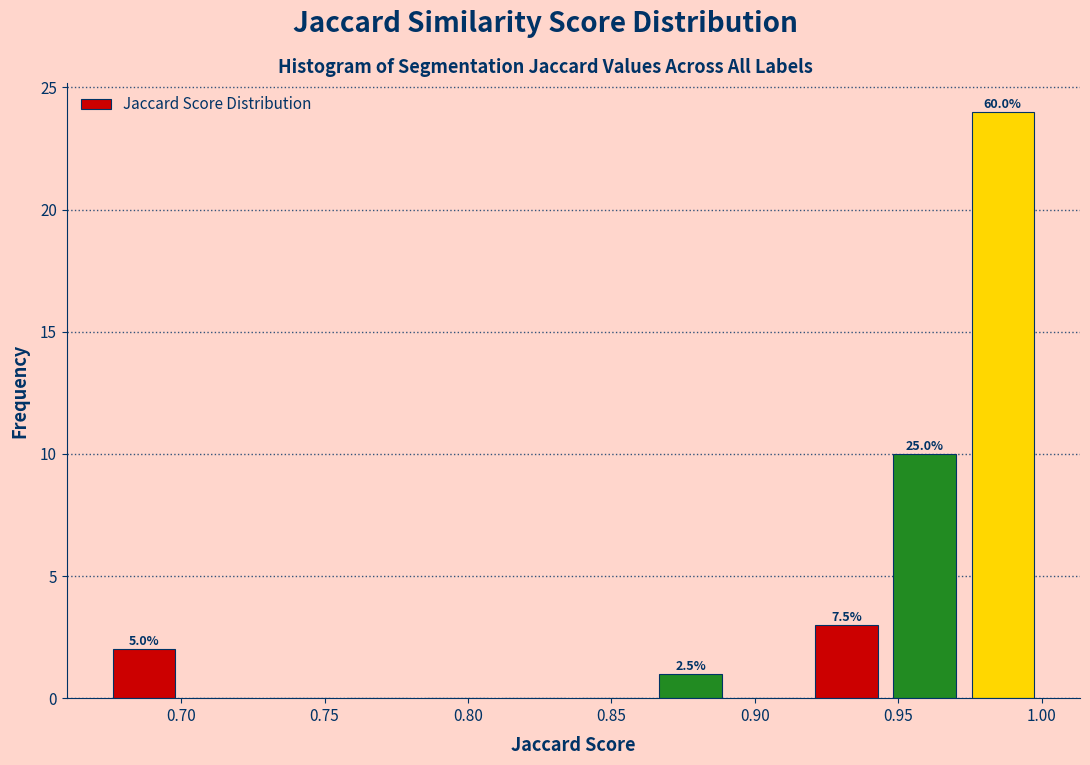

Over which range of the x-axis is the bar tallest?

0.975 to 1.000